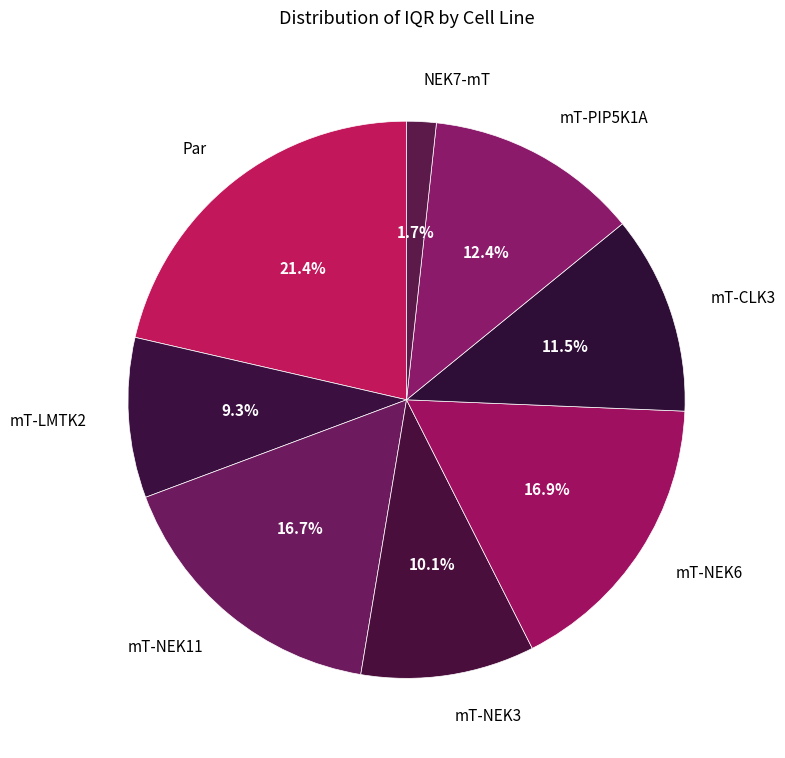

To the nearest percent, what portion does mT-LMTK2 represent?

9%